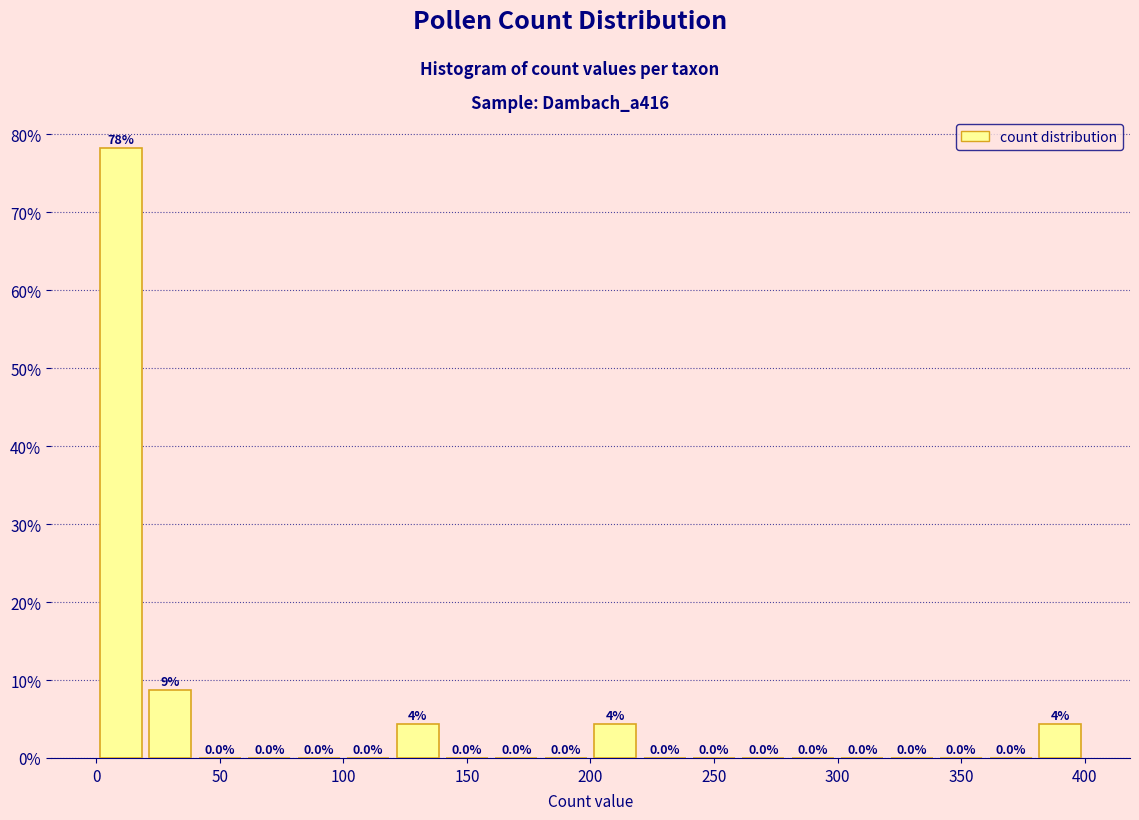

Which range on the x-axis has the tallest bar?

0 to 20